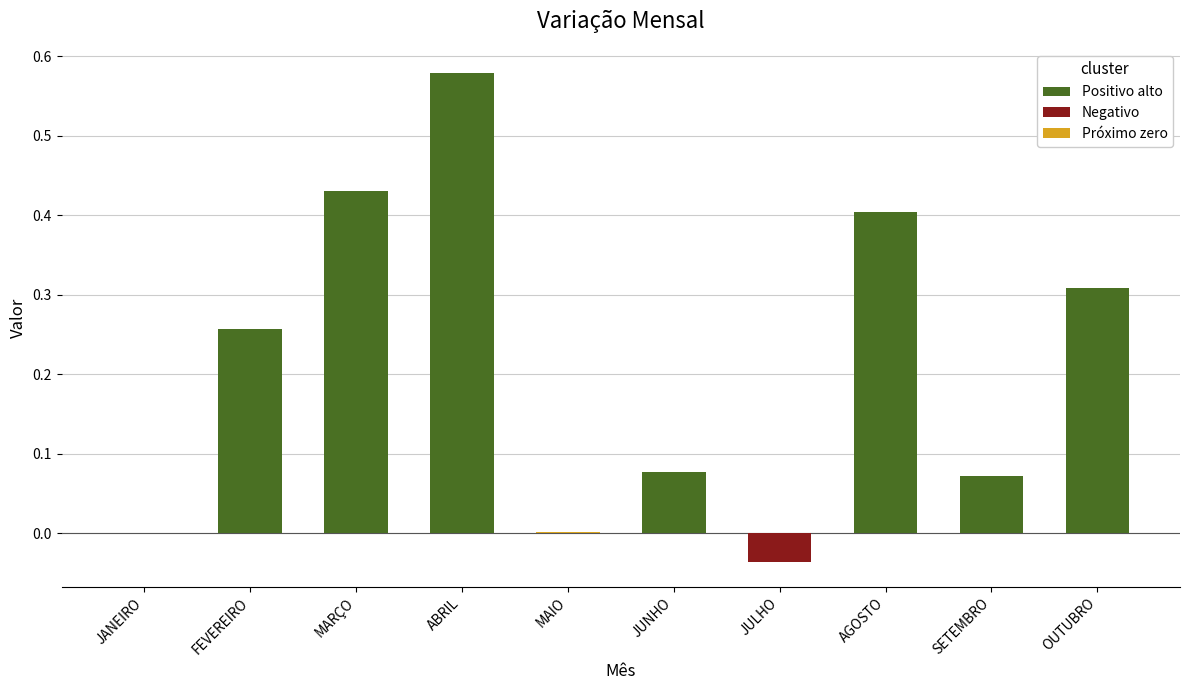

True or false: the data shows 0.7 at AGOSTO.

False